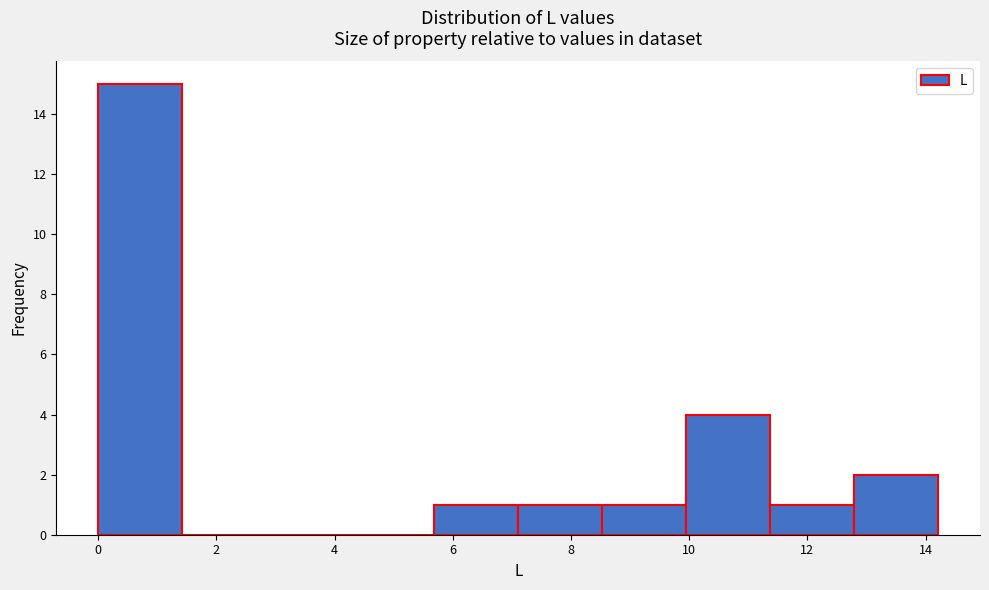

Reading left to right, transcribe this chart: for each bar, give the range it covers on the x-axis and its height. Neither the bar edges nor the heights are printed on the chart, so give them approximately, as read against the axes.

0.0 to 1.4: 15
1.4 to 2.8: 0
2.8 to 4.2: 0
4.2 to 5.6: 0
5.6 to 7.2: 1
7.2 to 8.6: 1
8.6 to 10.0: 1
10.0 to 11.4: 4
11.4 to 12.8: 1
12.8 to 14.2: 2